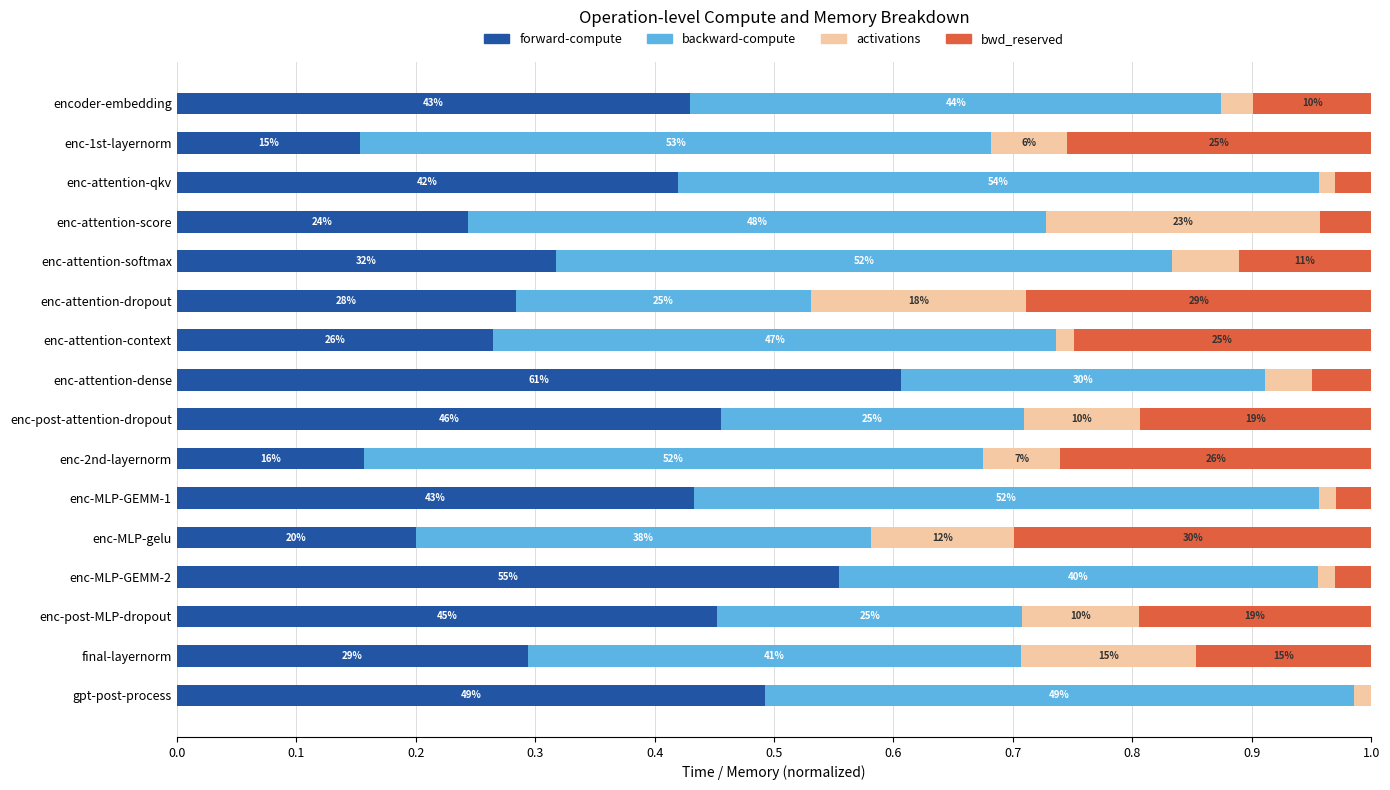

Reading right to left, transcribe all the data shown in this chart.

forward-compute: 0.5	0.3	0.5	0.6	0.2	0.4	0.2	0.5	0.6	0.3	0.3	0.3	0.2	0.4	0.2	0.4
backward-compute: 0.5	0.4	0.3	0.4	0.4	0.5	0.5	0.3	0.3	0.5	0.2	0.5	0.5	0.5	0.5	0.4
activations: 0.0	0.1	0.1	0.0	0.1	0.0	0.1	0.1	0.0	0.0	0.2	0.1	0.2	0.0	0.1	0.0
bwd_reserved: 0.0	0.1	0.2	0.0	0.3	0.0	0.3	0.2	0.0	0.2	0.3	0.1	0.0	0.0	0.3	0.1